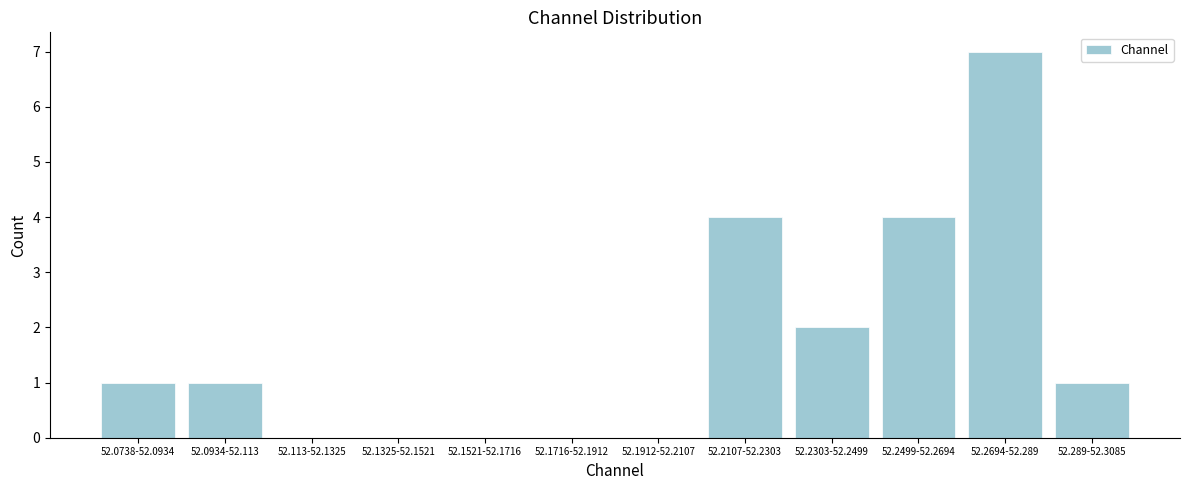

Reading left to right, what are all the values shown in this chart?

52.0738-52.0934=1	52.0934-52.113=1	52.113-52.1325=0	52.1325-52.1521=0	52.1521-52.1716=0	52.1716-52.1912=0	52.1912-52.2107=0	52.2107-52.2303=4	52.2303-52.2499=2	52.2499-52.2694=4	52.2694-52.289=7	52.289-52.3085=1